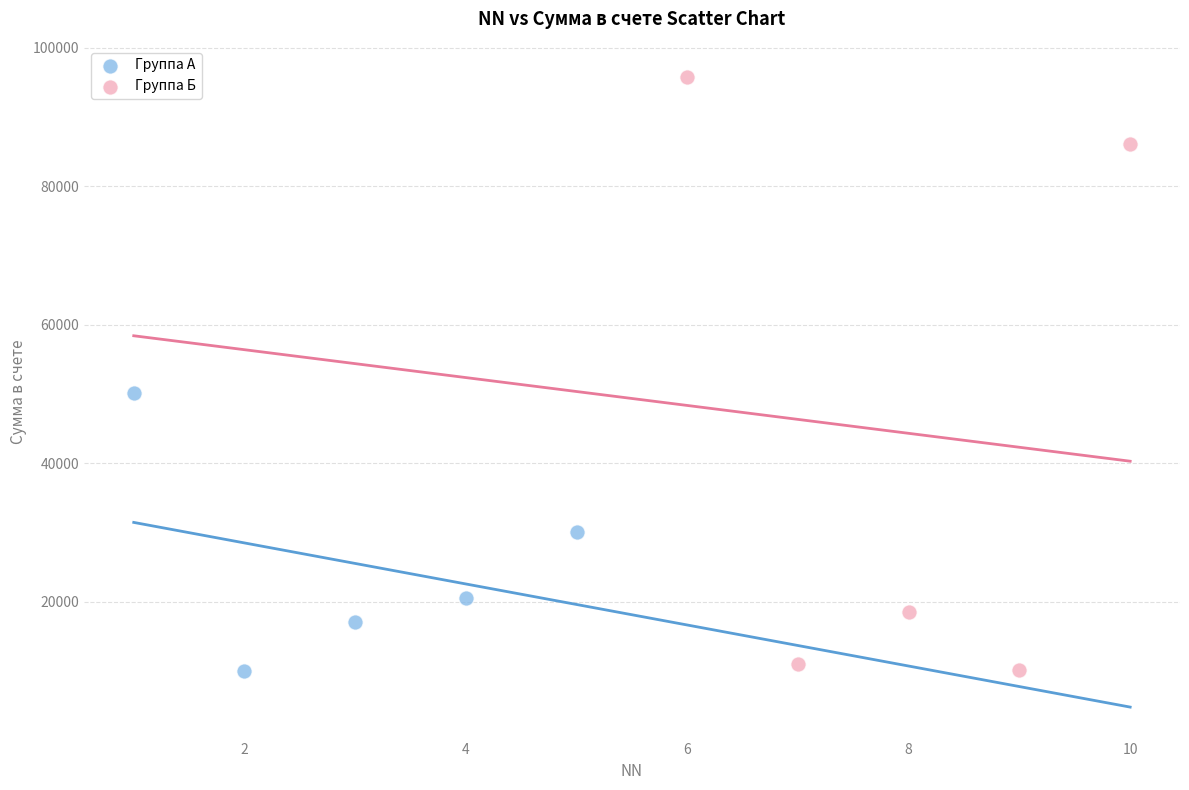

Which series has the largest Y range (max minus min)?

Группа Б